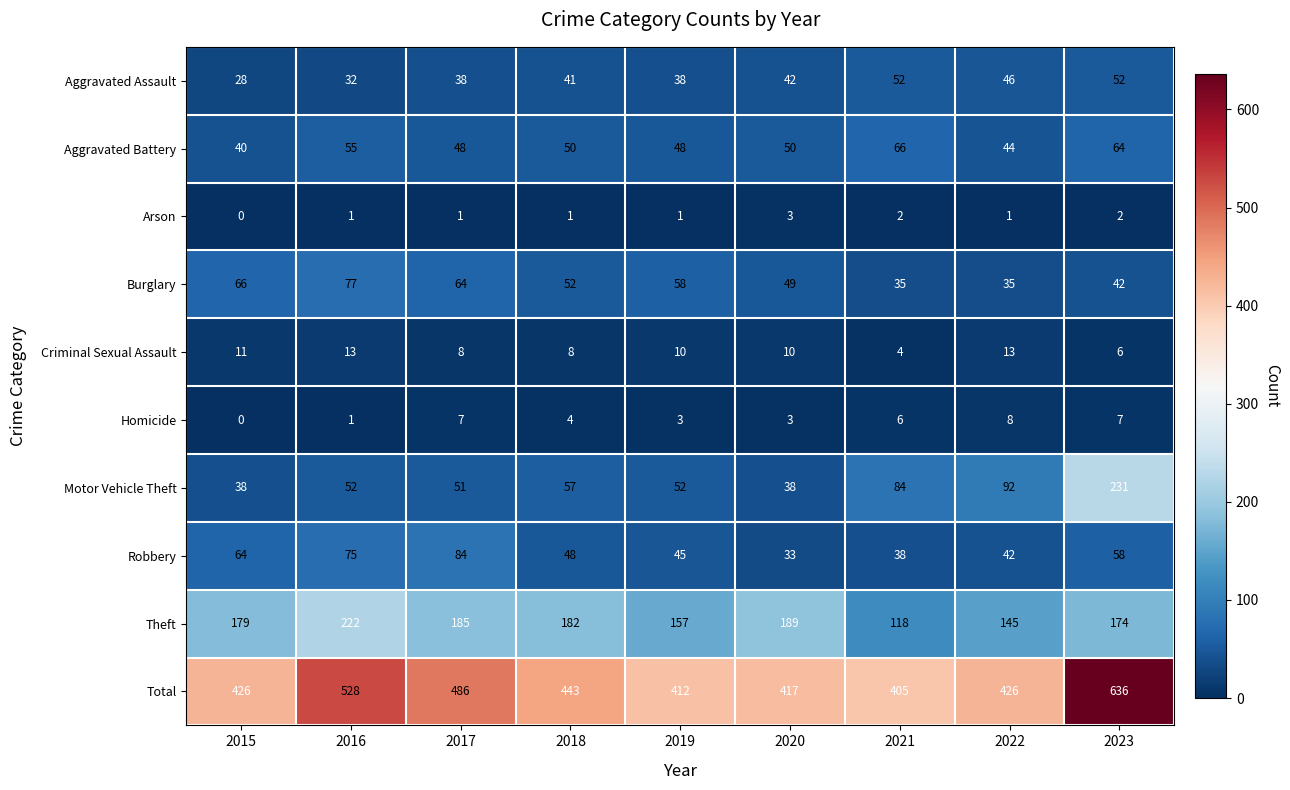

At how many categories does at least one series exceed 40?

9